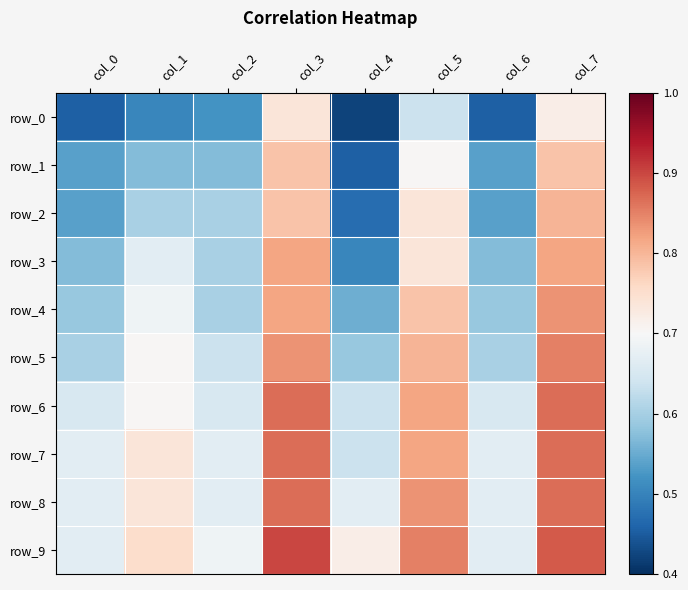

Reading left to right, transcribe all the data shown in this chart.

row_0: col_0=0.5	col_1=0.5	col_2=0.5	col_3=0.7	col_4=0.4	col_5=0.6	col_6=0.5	col_7=0.7
row_1: col_0=0.5	col_1=0.6	col_2=0.6	col_3=0.8	col_4=0.5	col_5=0.7	col_6=0.5	col_7=0.8
row_2: col_0=0.5	col_1=0.6	col_2=0.6	col_3=0.8	col_4=0.5	col_5=0.7	col_6=0.5	col_7=0.8
row_3: col_0=0.6	col_1=0.7	col_2=0.6	col_3=0.8	col_4=0.5	col_5=0.7	col_6=0.6	col_7=0.8
row_4: col_0=0.6	col_1=0.7	col_2=0.6	col_3=0.8	col_4=0.6	col_5=0.8	col_6=0.6	col_7=0.8
row_5: col_0=0.6	col_1=0.7	col_2=0.6	col_3=0.8	col_4=0.6	col_5=0.8	col_6=0.6	col_7=0.9
row_6: col_0=0.7	col_1=0.7	col_2=0.7	col_3=0.9	col_4=0.6	col_5=0.8	col_6=0.7	col_7=0.9
row_7: col_0=0.7	col_1=0.7	col_2=0.7	col_3=0.9	col_4=0.6	col_5=0.8	col_6=0.7	col_7=0.9
row_8: col_0=0.7	col_1=0.7	col_2=0.7	col_3=0.9	col_4=0.7	col_5=0.8	col_6=0.7	col_7=0.9
row_9: col_0=0.7	col_1=0.8	col_2=0.7	col_3=0.9	col_4=0.7	col_5=0.9	col_6=0.7	col_7=0.9